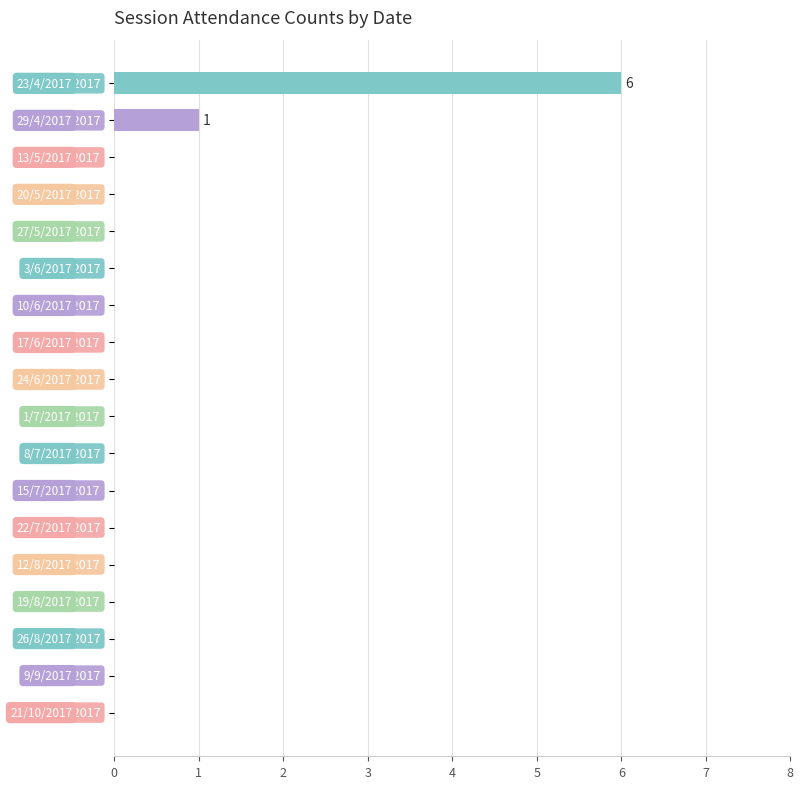

What is the maximum value shown in the chart?

6